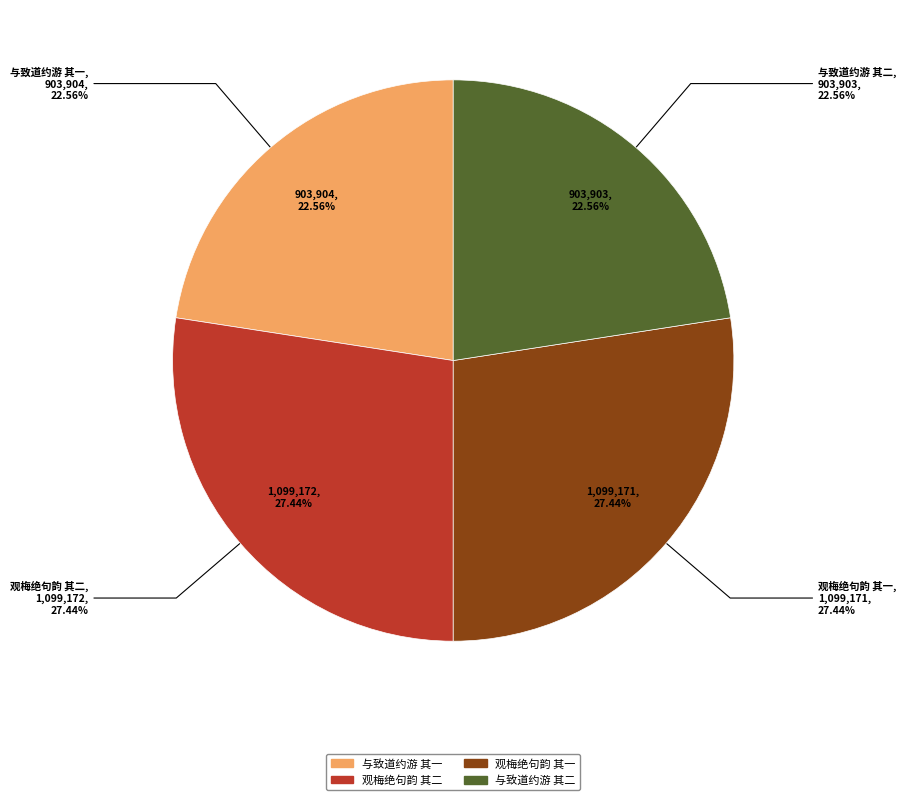

Combined, do 观梅用东坡先生山字州字两绝句韵 其二 and 观梅用东坡先生山字州字两绝句韵 其一 account for over 50%?

Yes